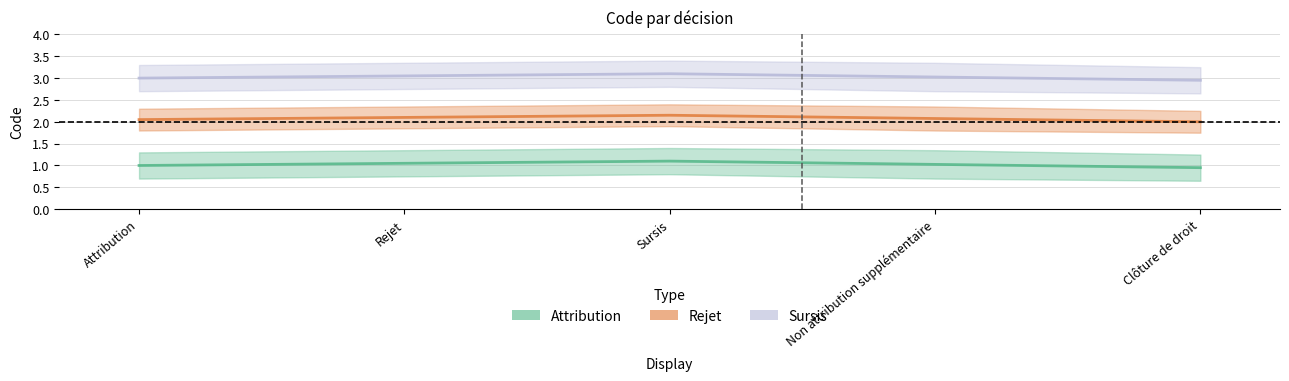

Reading right to left, transcribe all the data shown in this chart.

Attribution: Clôture de droit=1	Non attribution supplémentaire=1	Sursis=1	Rejet=1	Attribution=1
Rejet: Clôture de droit=2	Non attribution supplémentaire=2	Sursis=2	Rejet=2	Attribution=2
Sursis: Clôture de droit=3	Non attribution supplémentaire=3	Sursis=3	Rejet=3	Attribution=3